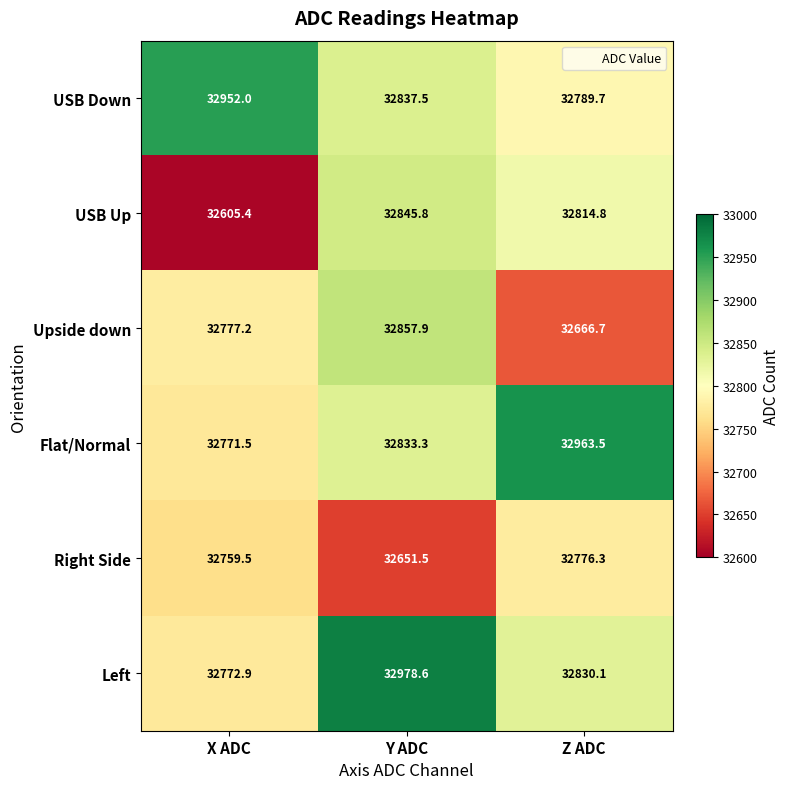

How many values in the Upside down series are below 32777?

1